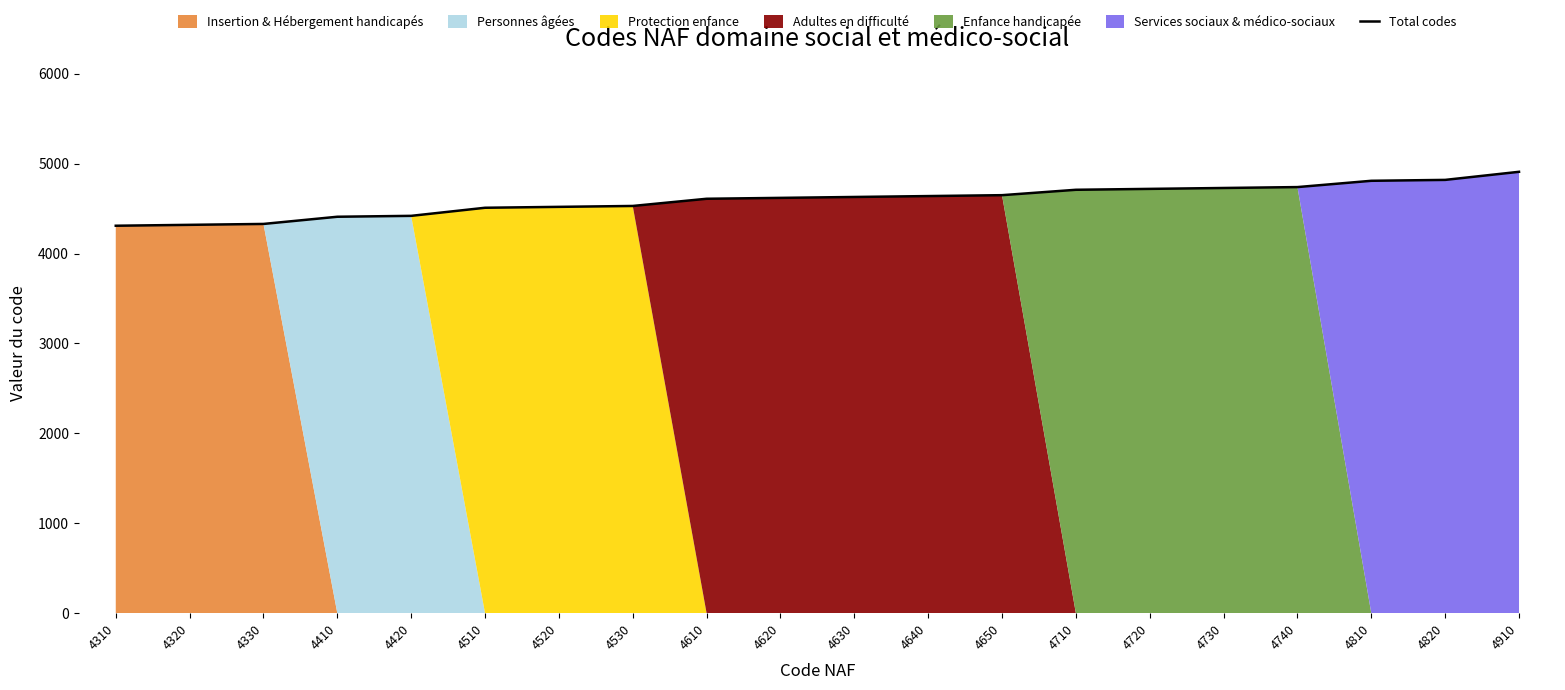

What is the minimum value shown in the chart?

4310